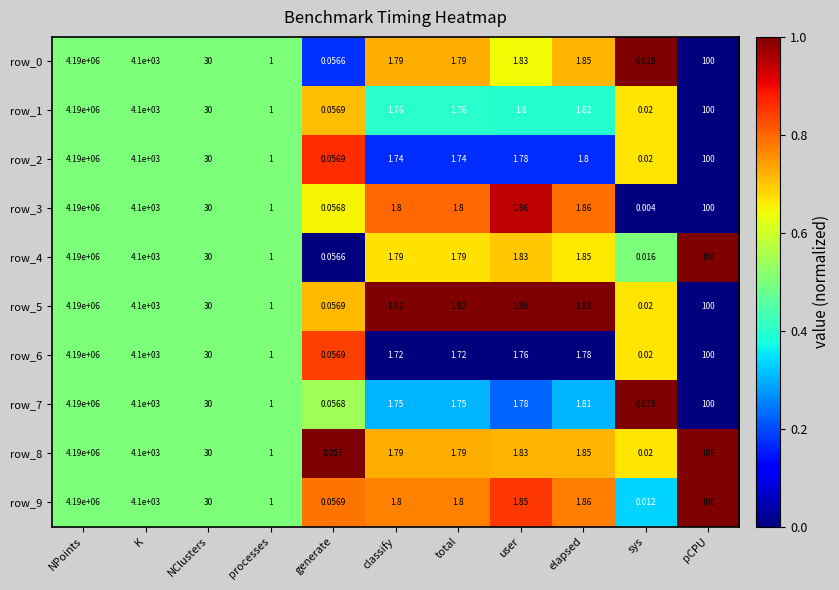

What is the average value of the row_7 series?

381294.4